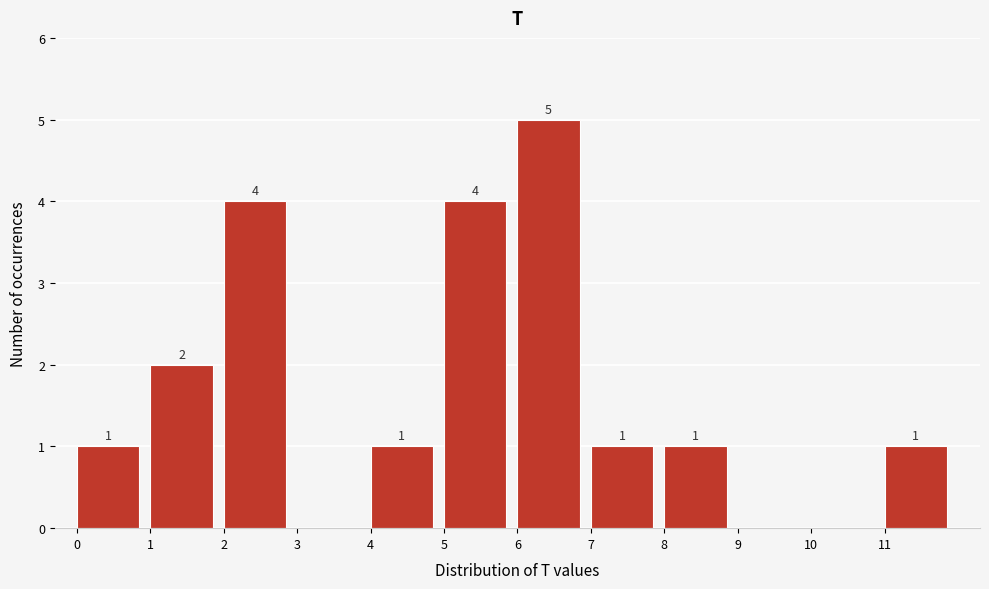

Over which range of the x-axis is the bar tallest?

6 to 7